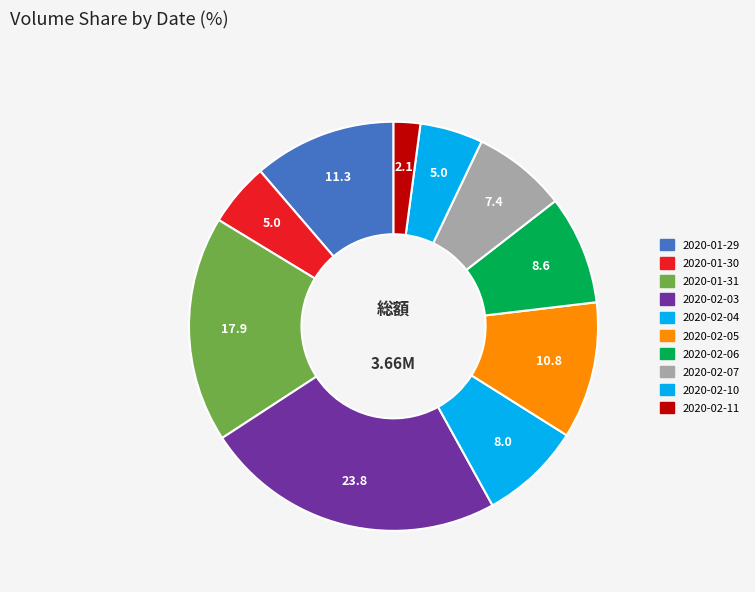

Which slice is the largest?

2020-02-03